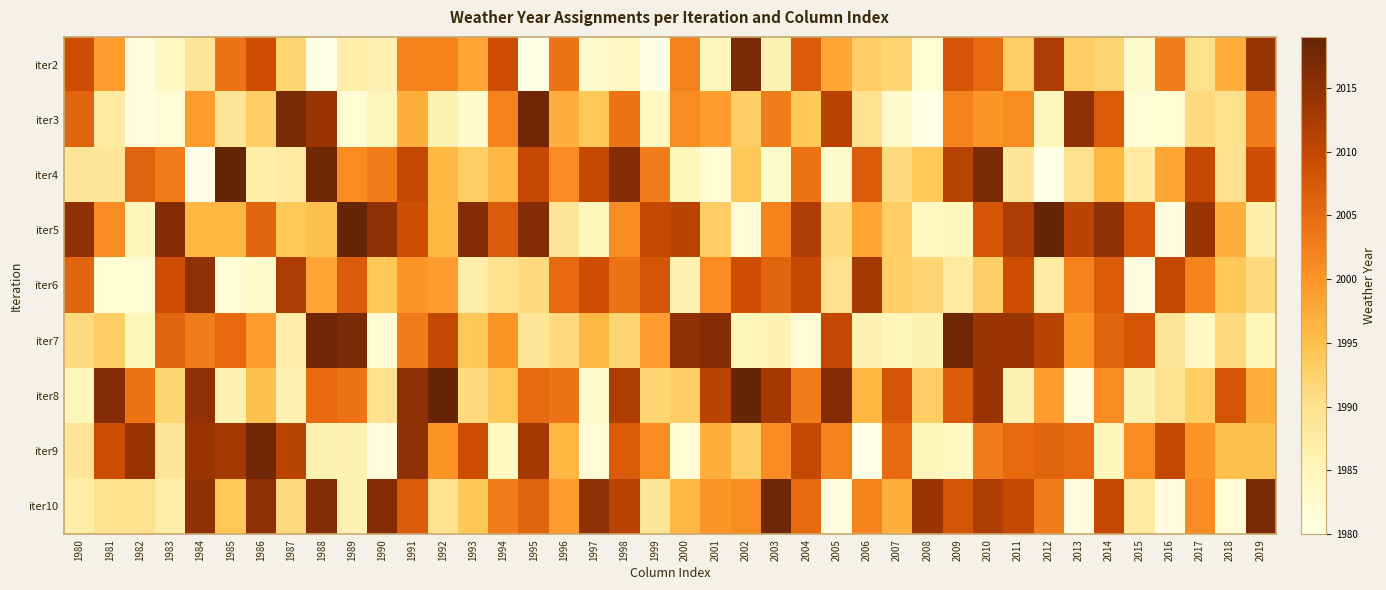

What is the smallest value displayed?

1980